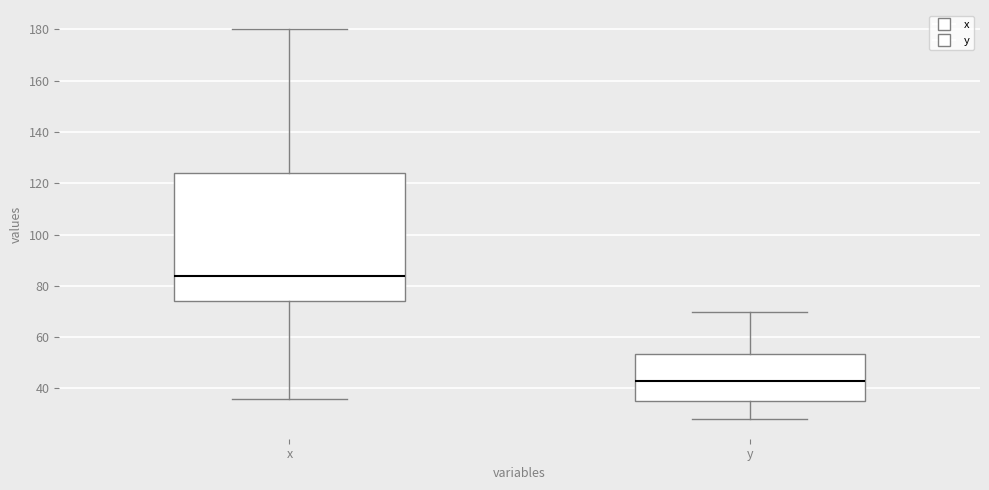

Reading left to right, transcribe this box plot: for each box, give where its median line is, the range the box spans, and where its two whiskers end, as read against the y-axis. The values are not printed on the chart, so give them approximately, as read against the axis.

x: median 84, box 74 to 124, whiskers 36 to 180
y: median 44, box 36 to 54, whiskers 28 to 70